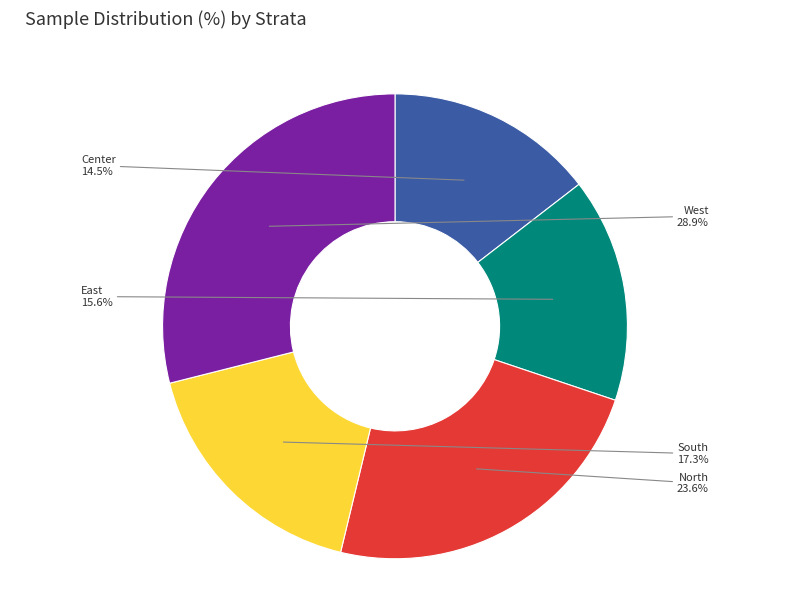

Rank the categories by value from highest to lowest.

West, North, South, East, Center